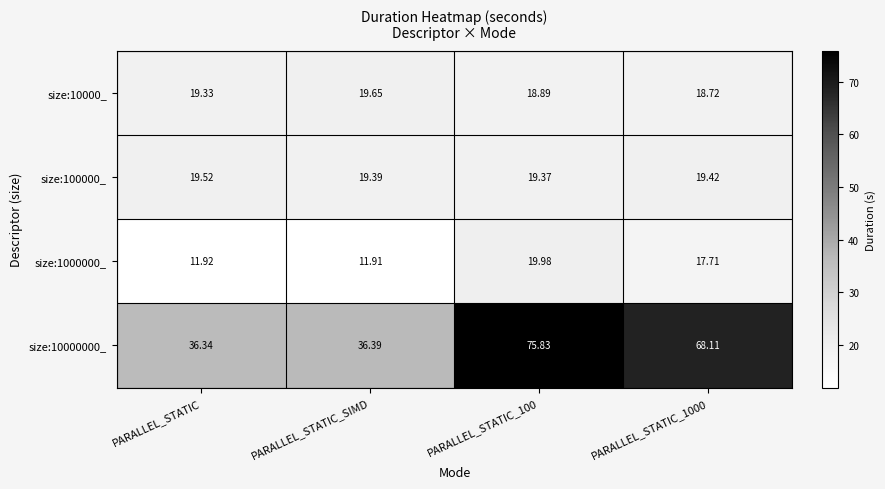

What is the spread (max minus min) of values at PARALLEL_STATIC_SIMD?

24.5